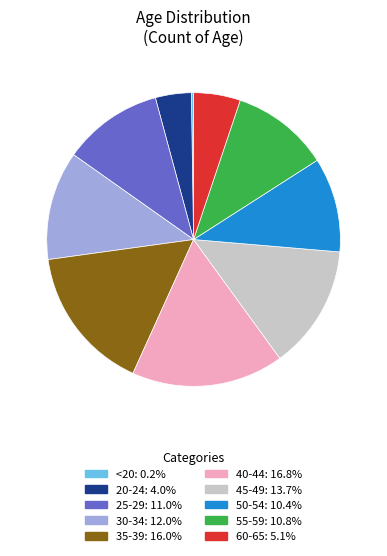

True or false: 60-65 accounts for 5% of the total.

True